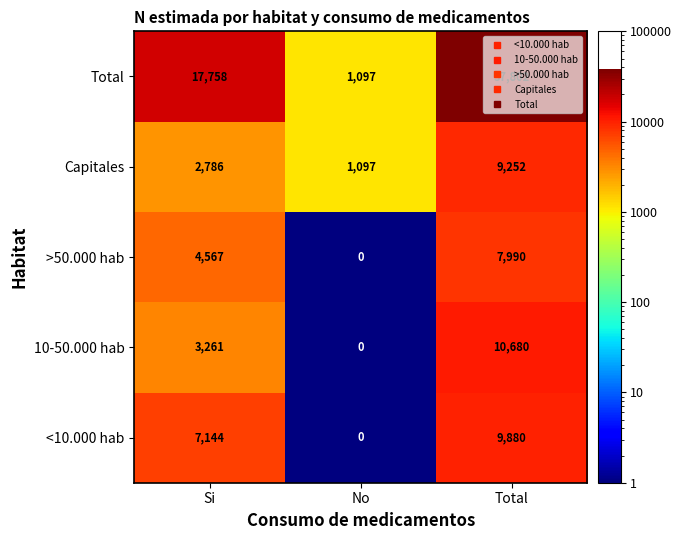

What value does the Total series have at Si, to the nearest 100?

17800